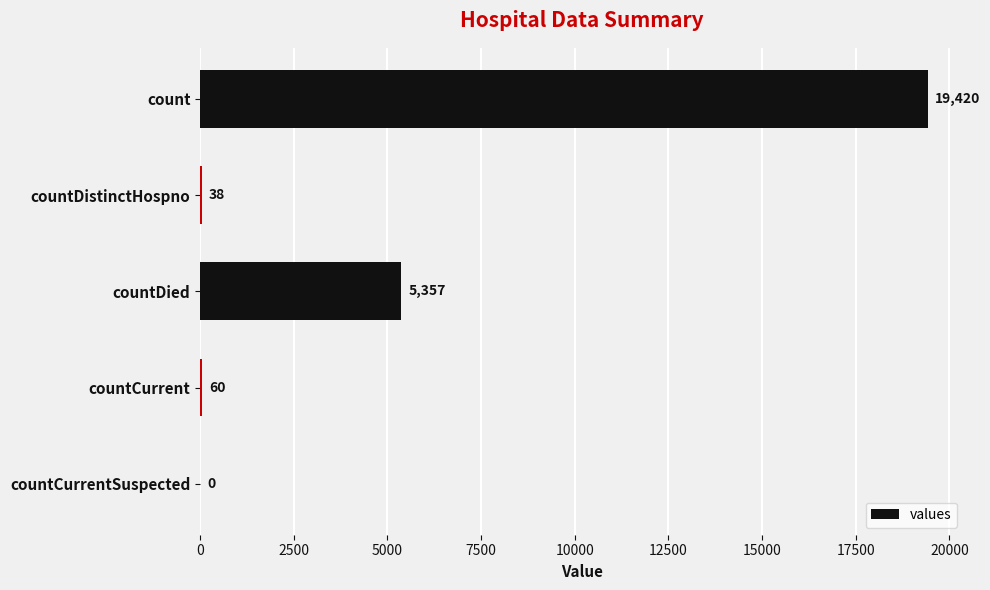

Reading bottom to top, transcribe all the data shown in this chart.

countCurrentSuspected=0	countCurrent=60	countDied=5357	countDistinctHospno=38	count=19420